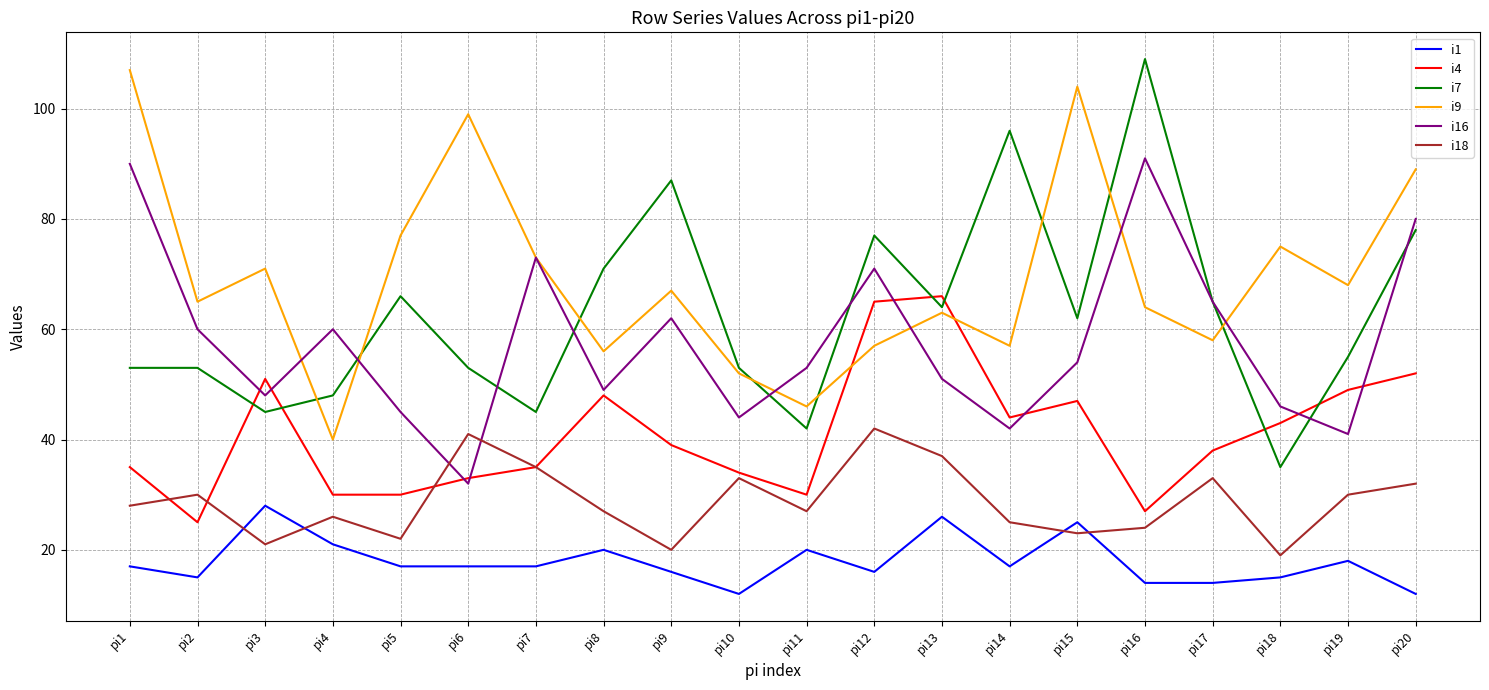

List the series in order of their peak value, lowest first.

i1, i18, i4, i16, i9, i7